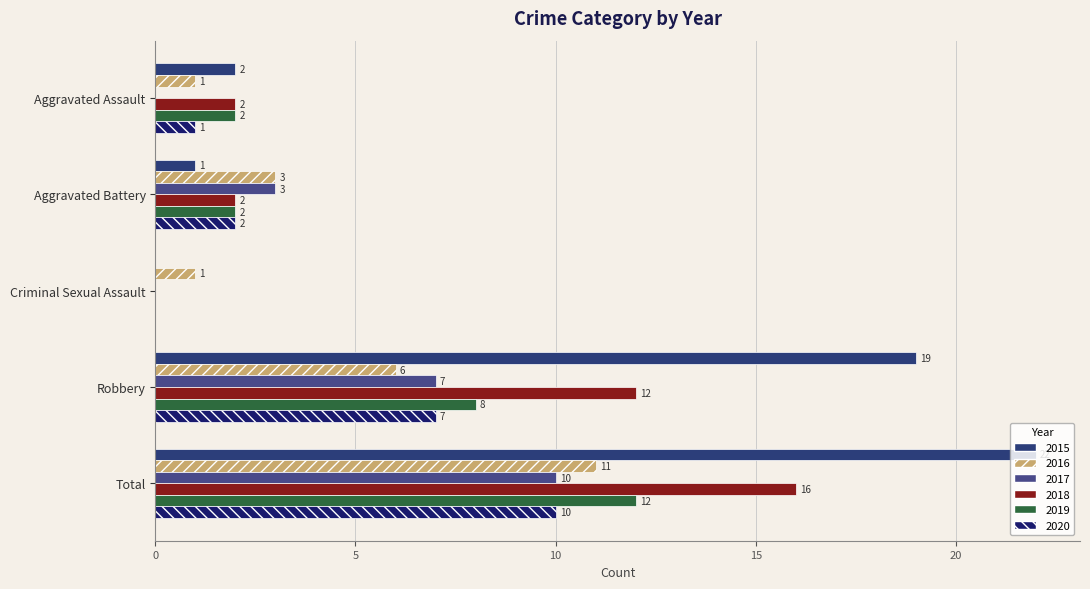

How many series are shown in this chart?

6